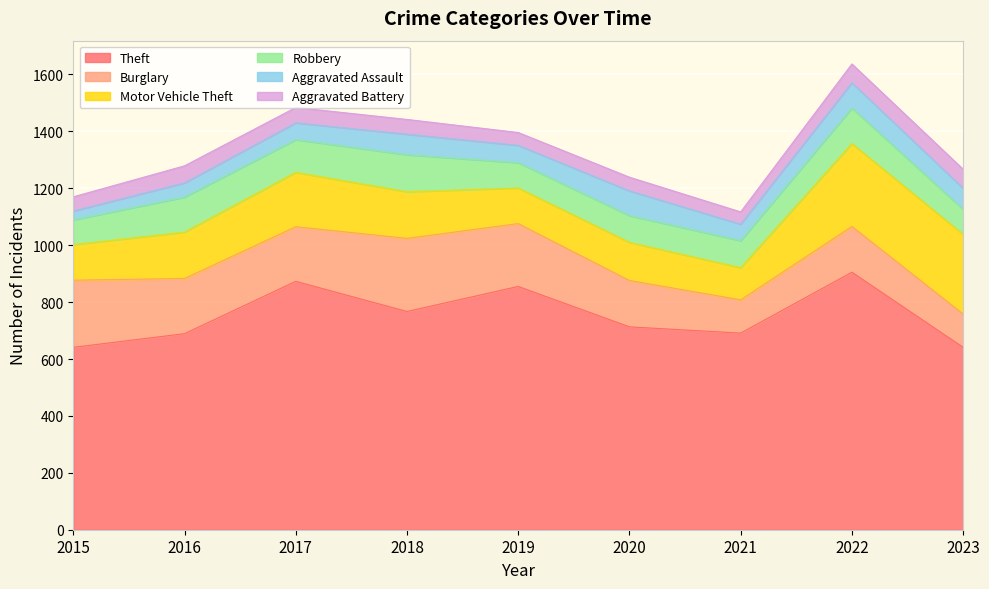

How many values in the Robbery series exceed 95?

4